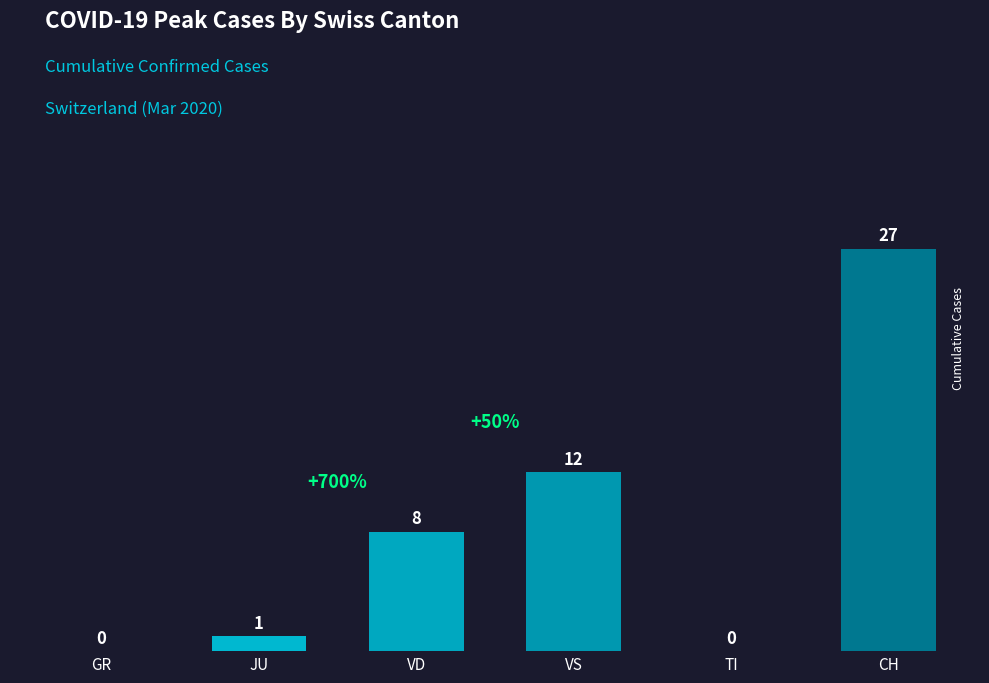

Approximately how many times larger is the value at JU compared to VD?

0.1